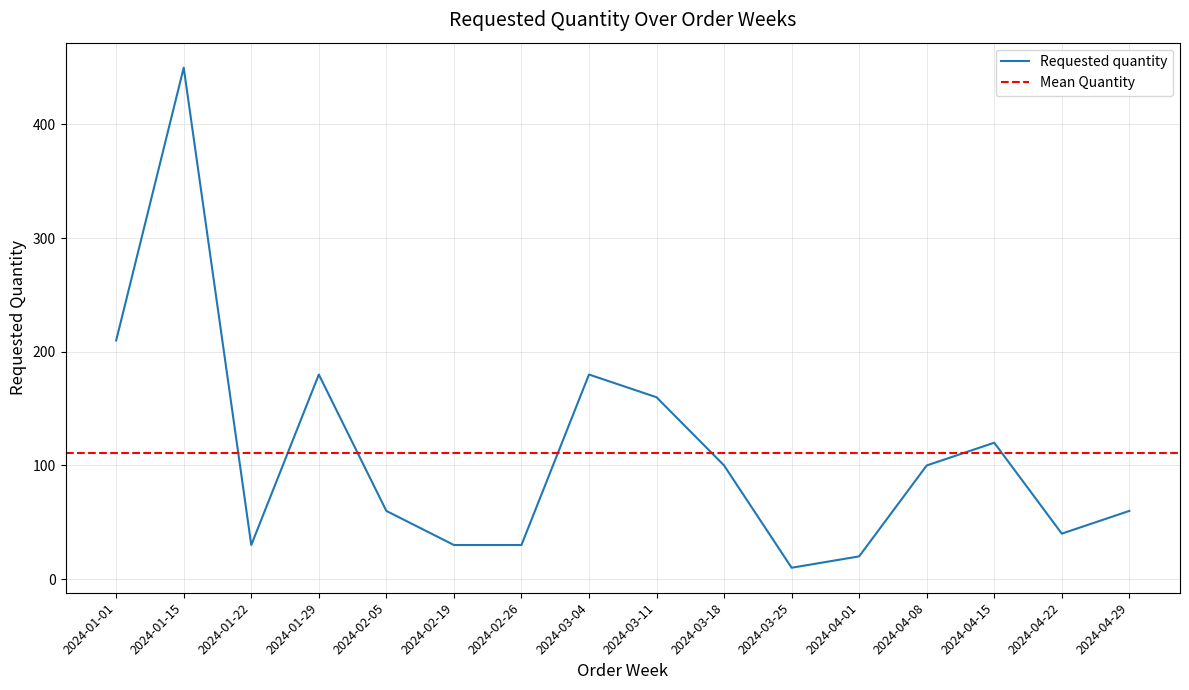

What is the difference between the values at 2024-02-26 and 2024-03-25?

20